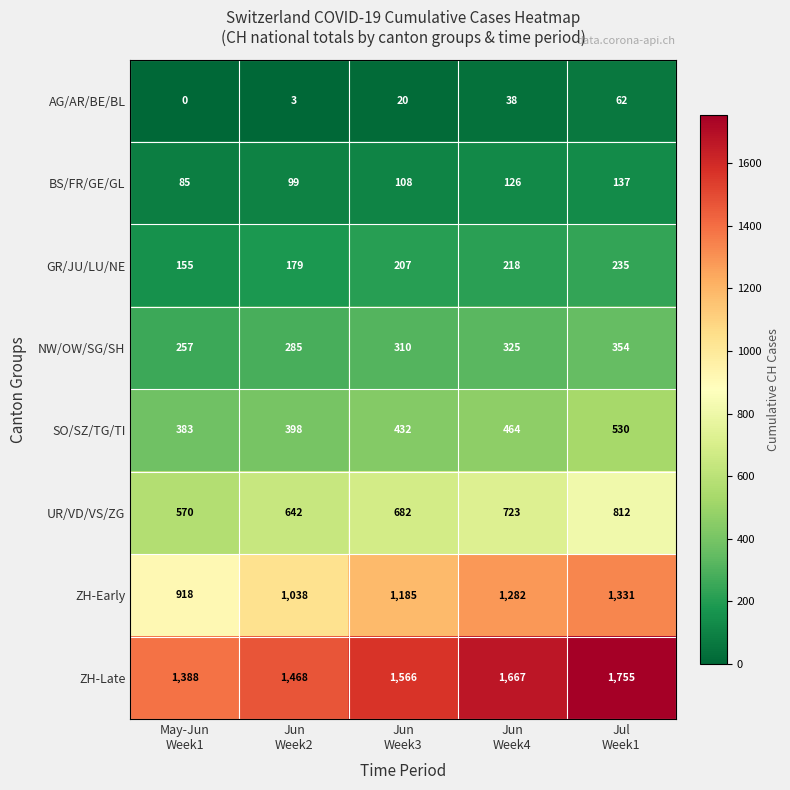

What is the maximum value for UR/VD/VS/ZG?

812